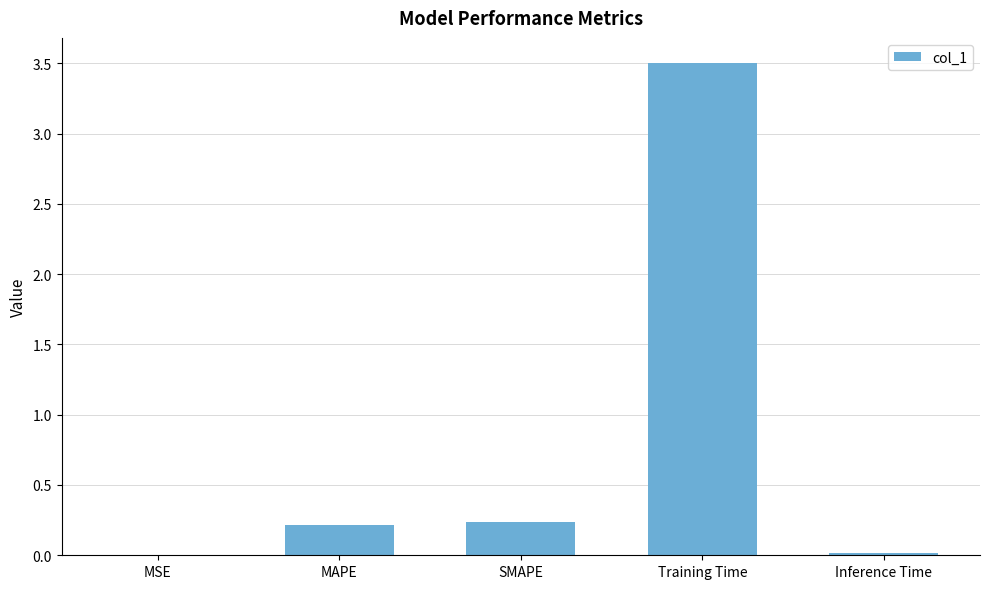

What is the difference between the values at SMAPE and Training Time?

3.3